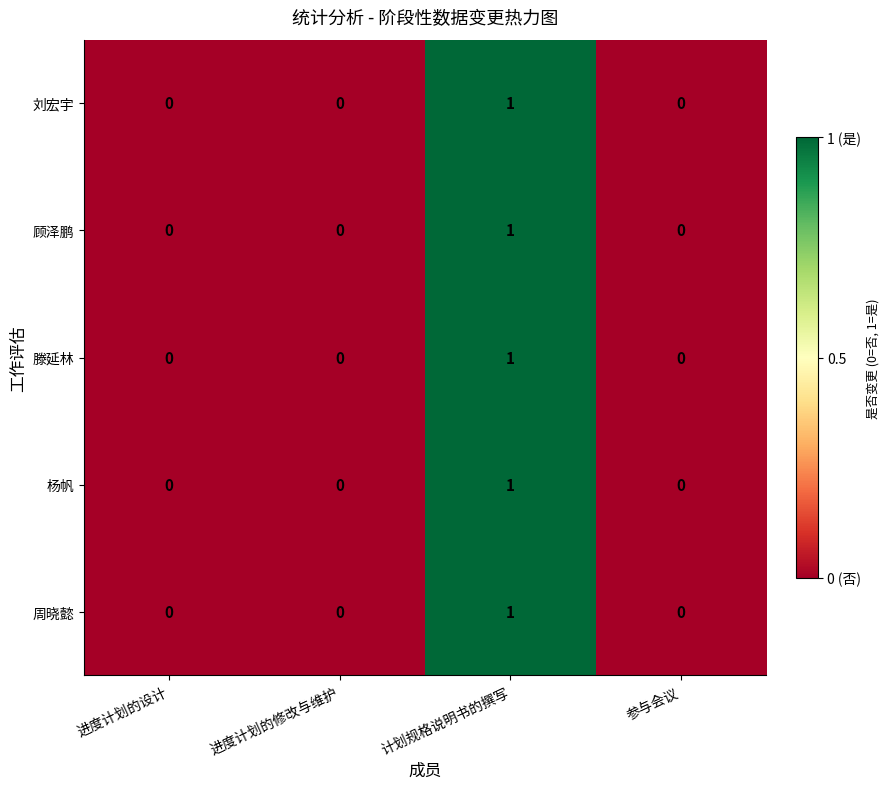

True or false: 杨帆 has a value of 0 at 参与会议.

True